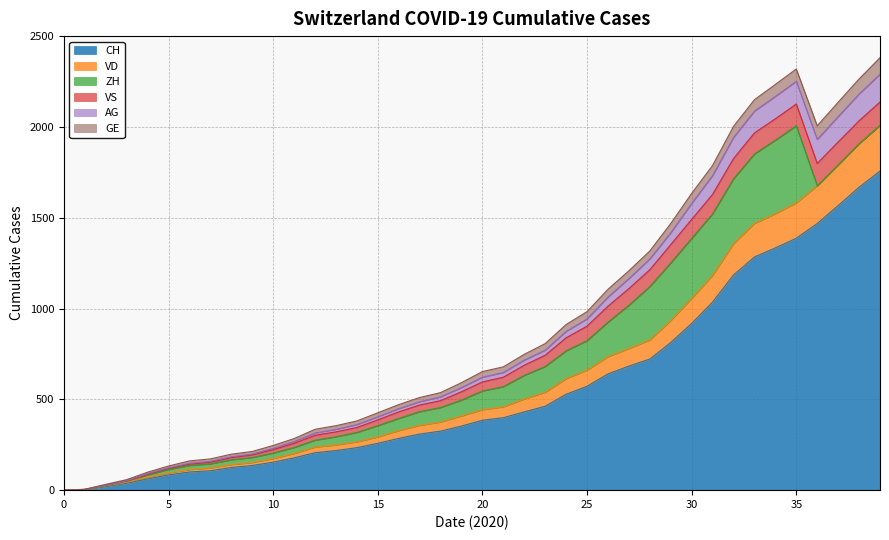

Does the chart have visible grid lines?

Yes